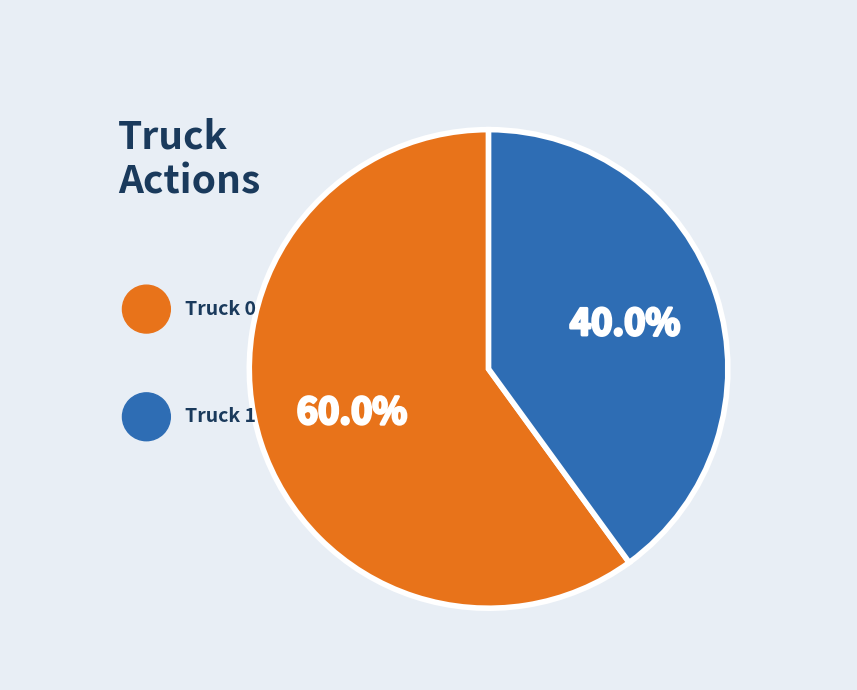

Rank the categories by value from highest to lowest.

Truck 0, Truck 1